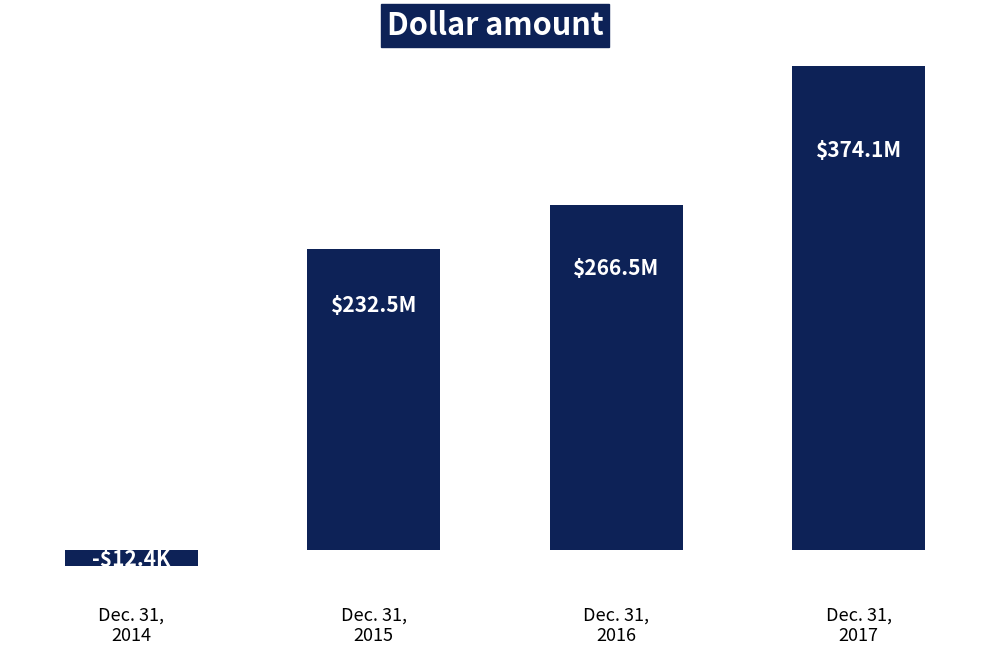

Rank the categories by value from highest to lowest.

Dec. 31,
2017, Dec. 31,
2016, Dec. 31,
2015, Dec. 31,
2014